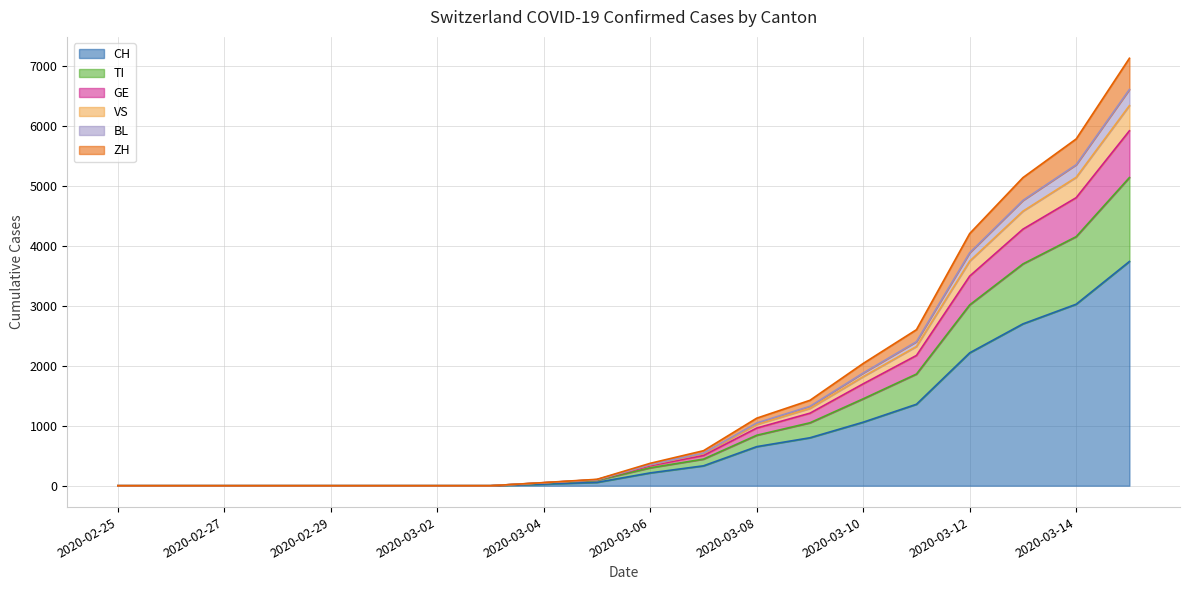

How many lines are shown in the chart?

6